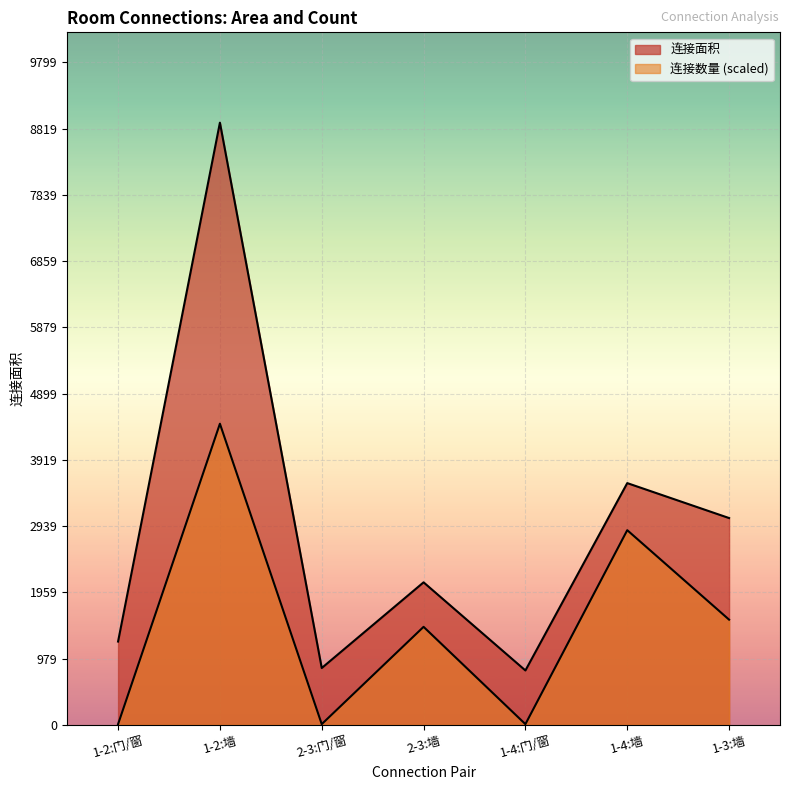

What is the label of the 5th point from the right?

2-3:门/窗